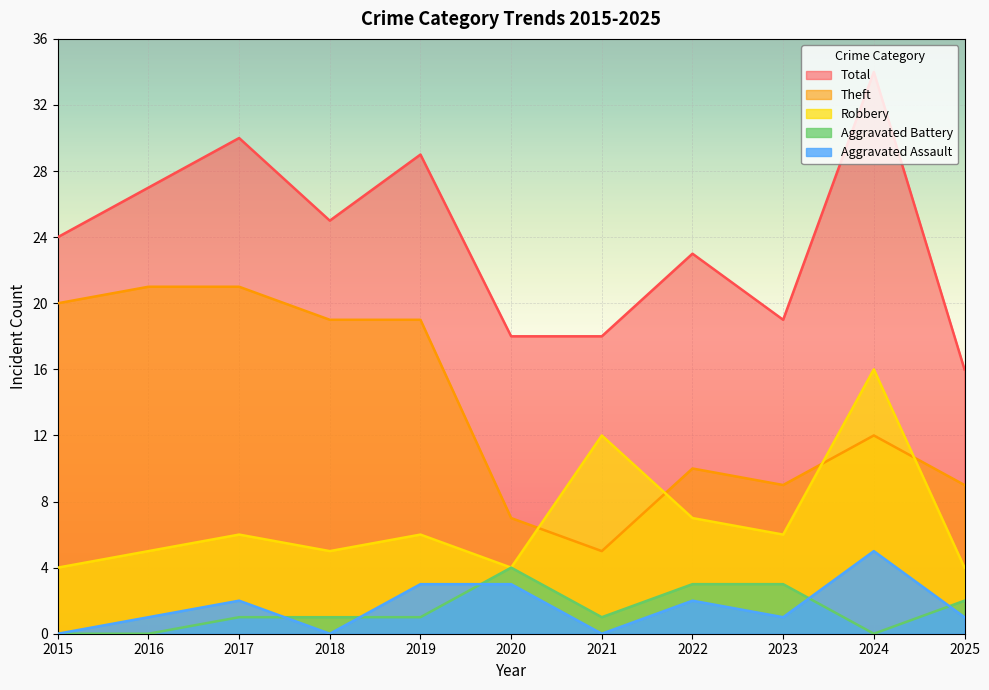

How many lines are shown in the chart?

5